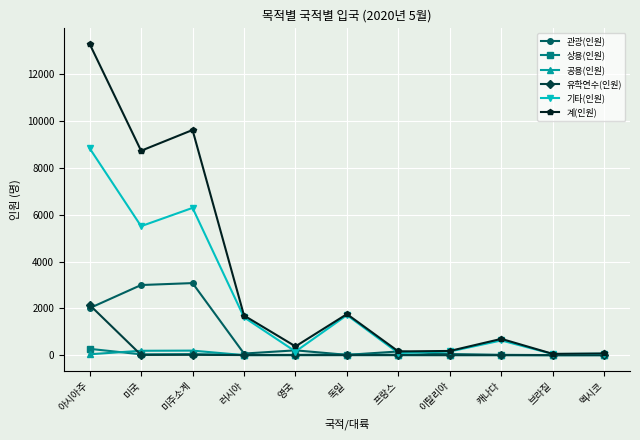

How many data points does each series have?

11